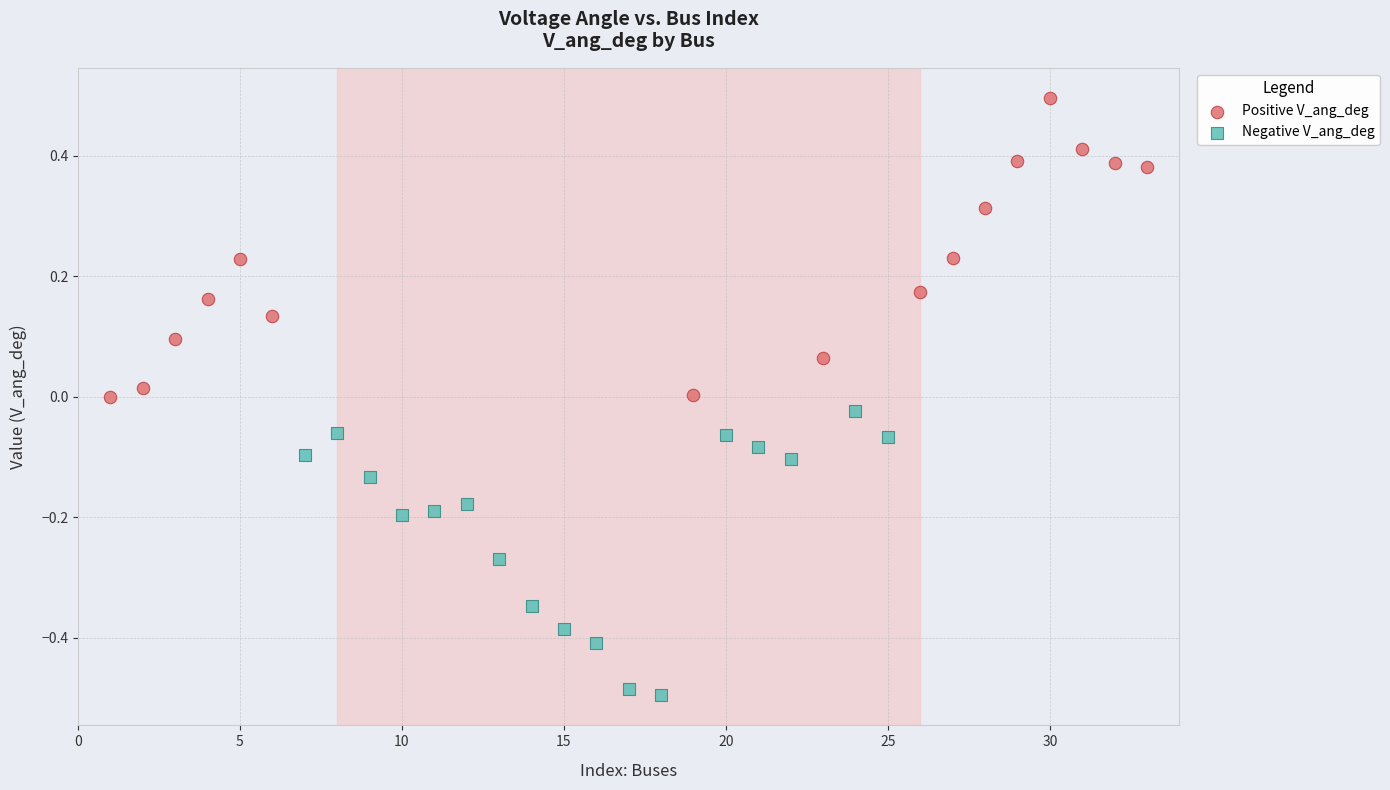

Which series reaches the maximum Y coordinate?

Positive V_ang_deg